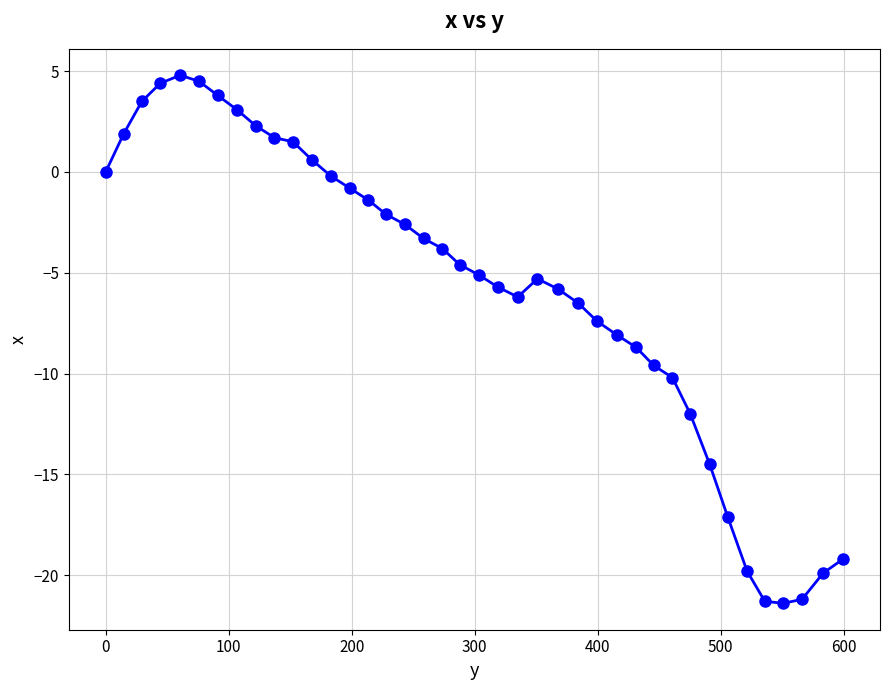

What is the value of the 10th point from the left?

1.7